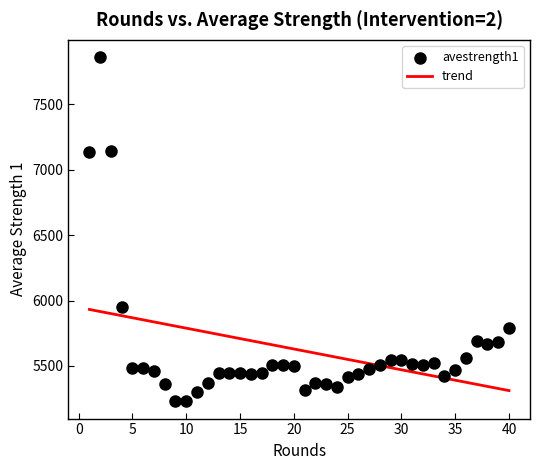

What is the range of X values (max minus min)?

39.0